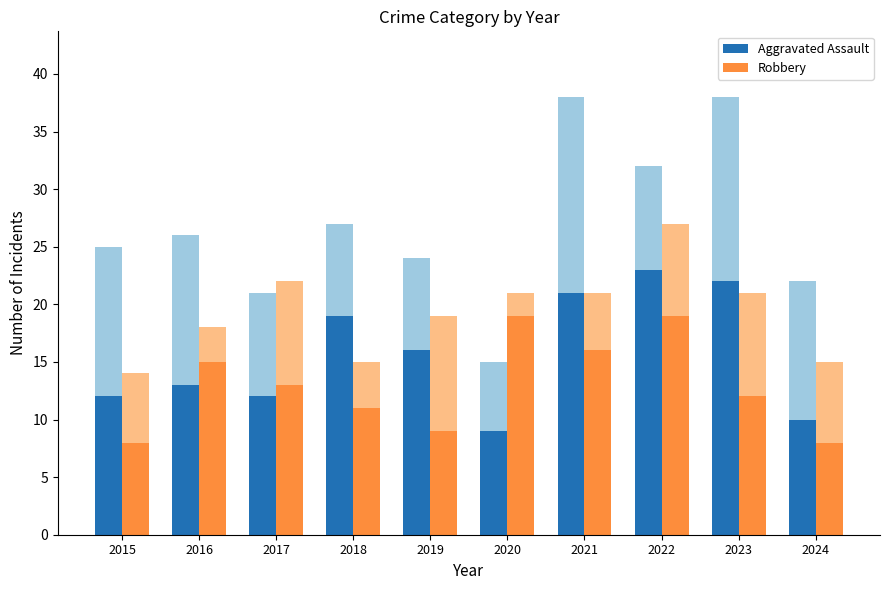

Reading right to left, extract all data points from this chart.

Aggravated Assault: 2024=10	2023=22	2022=23	2021=21	2020=9	2019=16	2018=19	2017=12	2016=13	2015=12
Robbery: 2024=8	2023=12	2022=19	2021=16	2020=19	2019=9	2018=11	2017=13	2016=15	2015=8